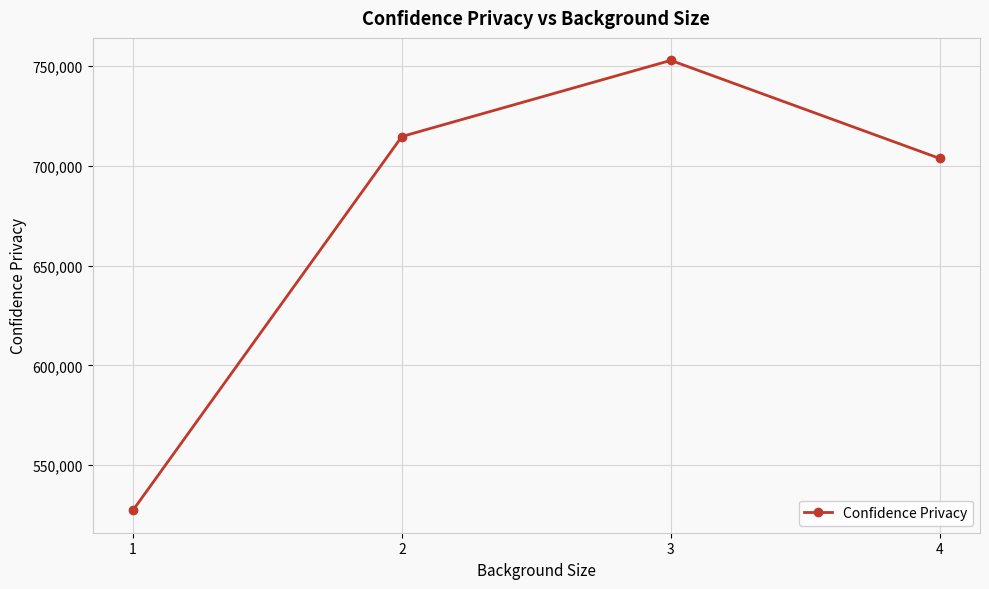

List the labels in order of value, smallest first.

1, 4, 2, 3